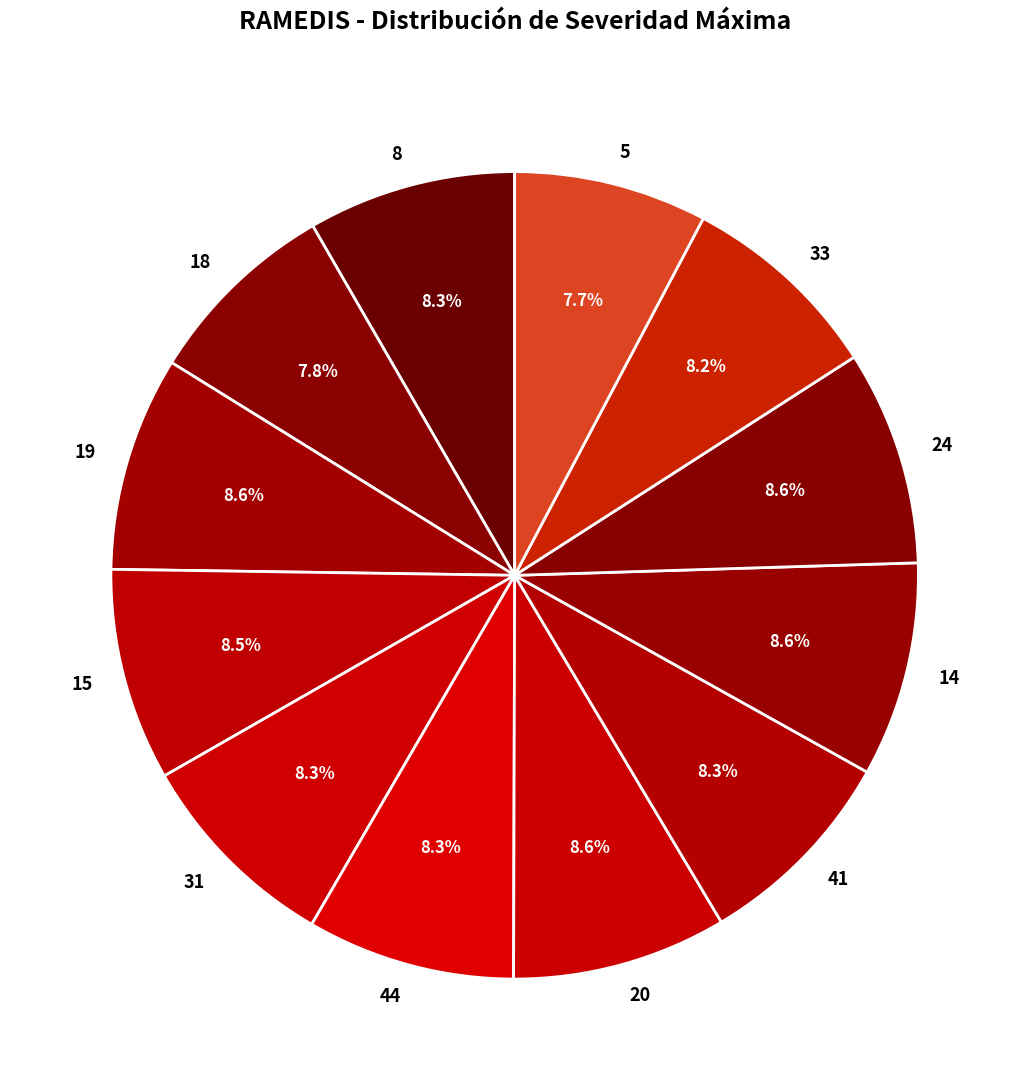

What portion of the pie excludes 33?

91.8%